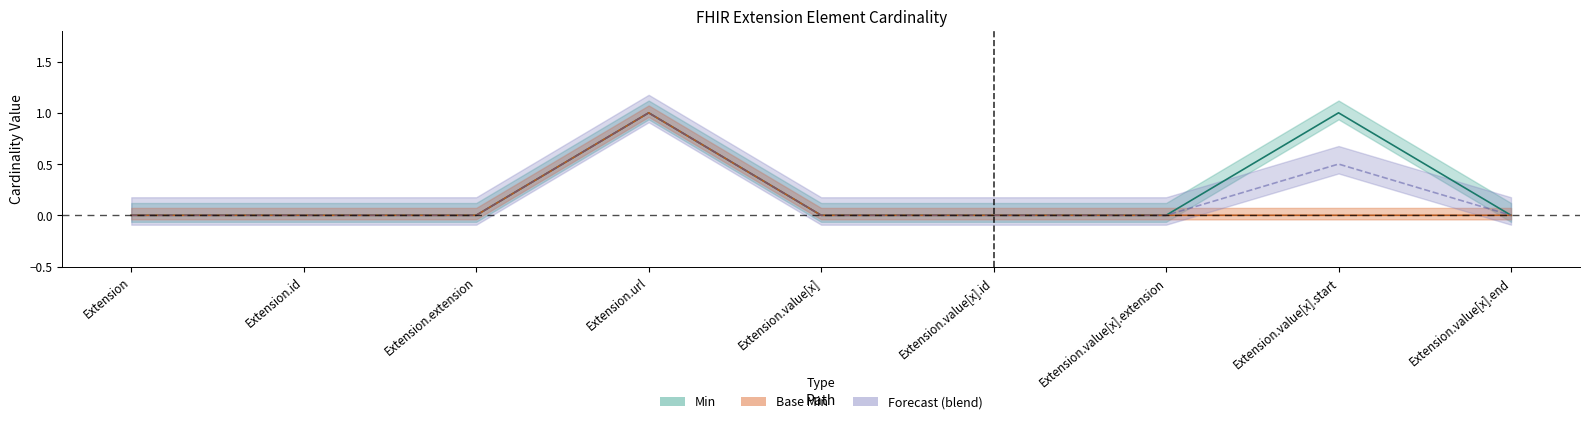

How many interior local peaks does the Min series have?

2